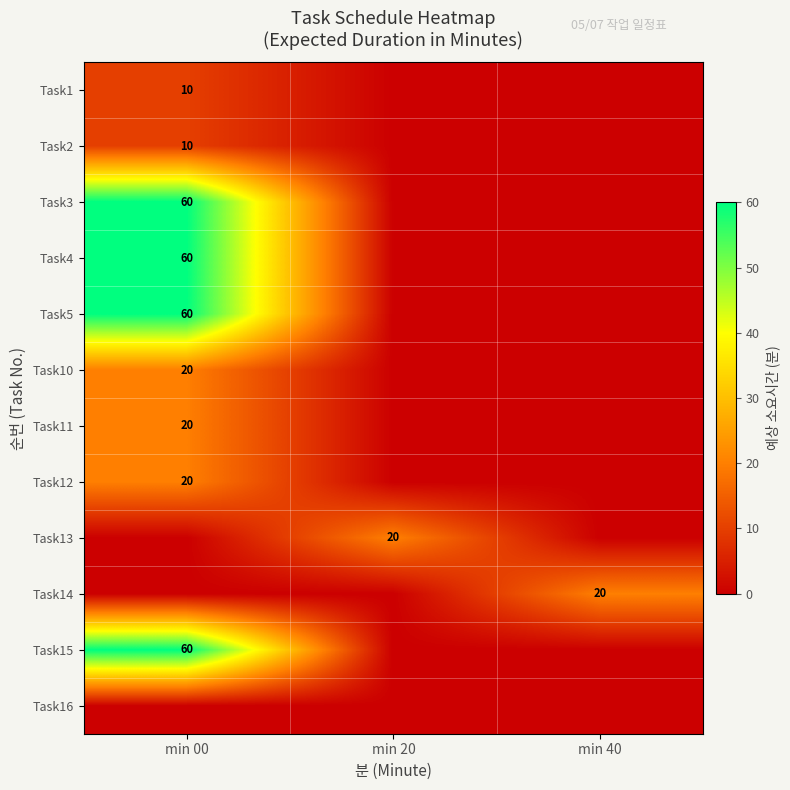

Is it true that Task5 equals 60 at min 00?

True